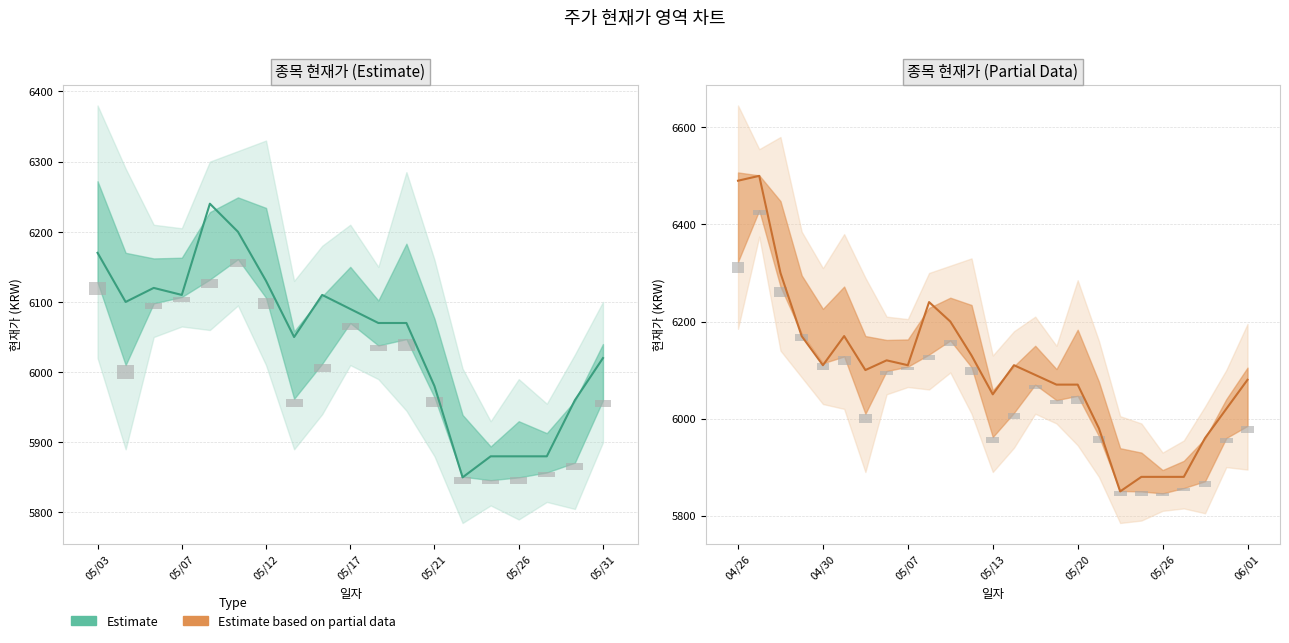

How many data points does each series have?

25